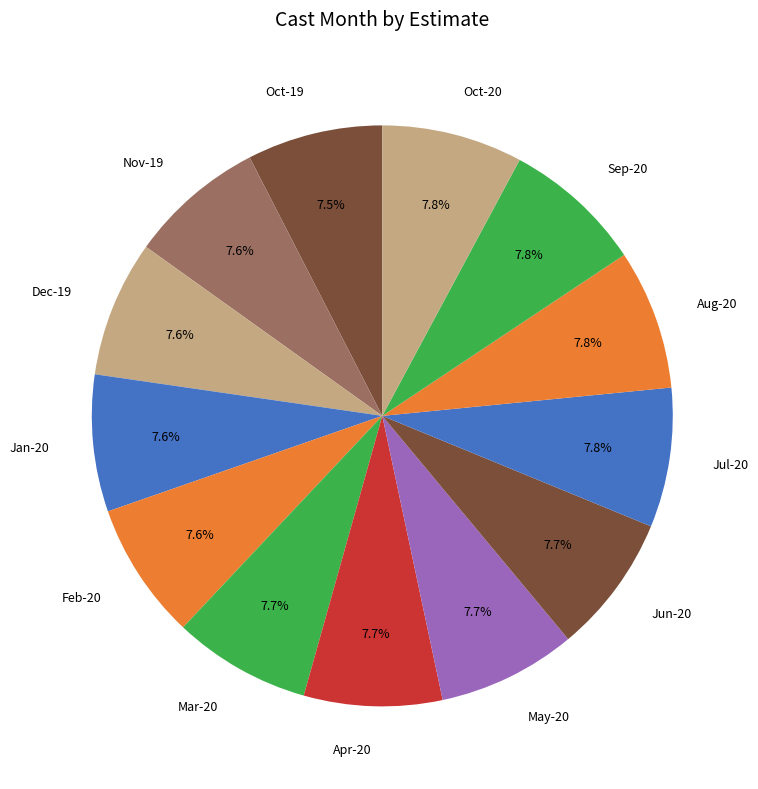

Approximately how many times larger is the value at Feb-20 compared to Apr-20?

1.0